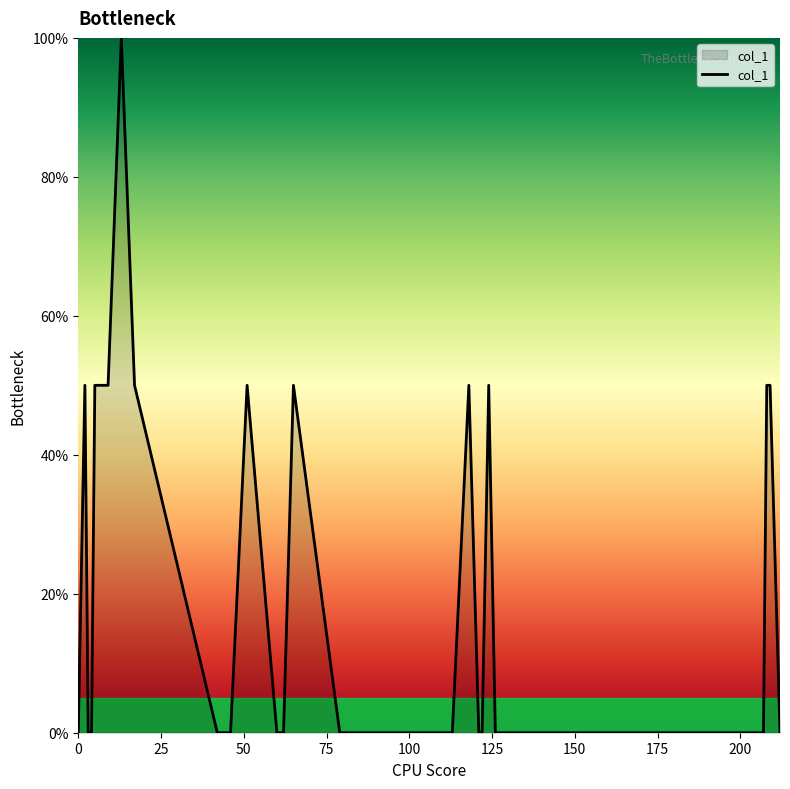

Reading left to right, extract all data points from this chart.

0	50	0	0	50	50	100	50	0	0	50	0	0	50	0	0	0	0	0	0	0	0	50	0	0	50	0	0	0	0	0	0	0	0	0	0	0	50	50	0